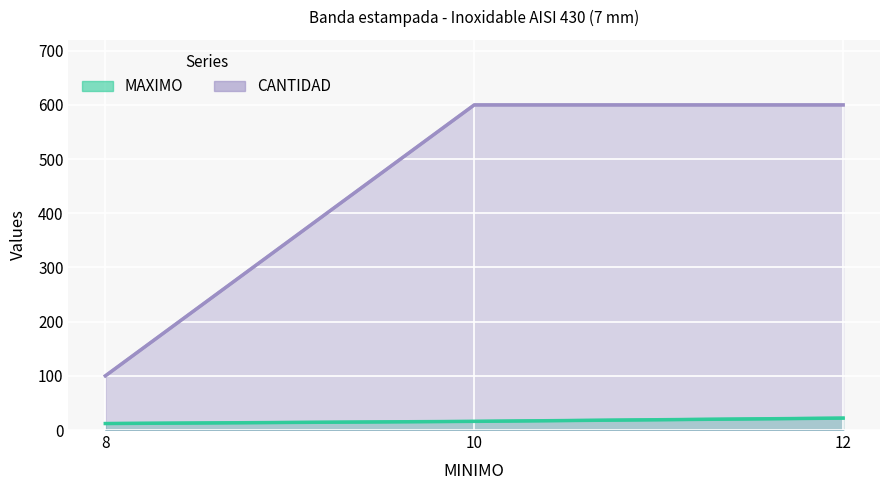

Which series has the largest total across all categories?

CANTIDAD